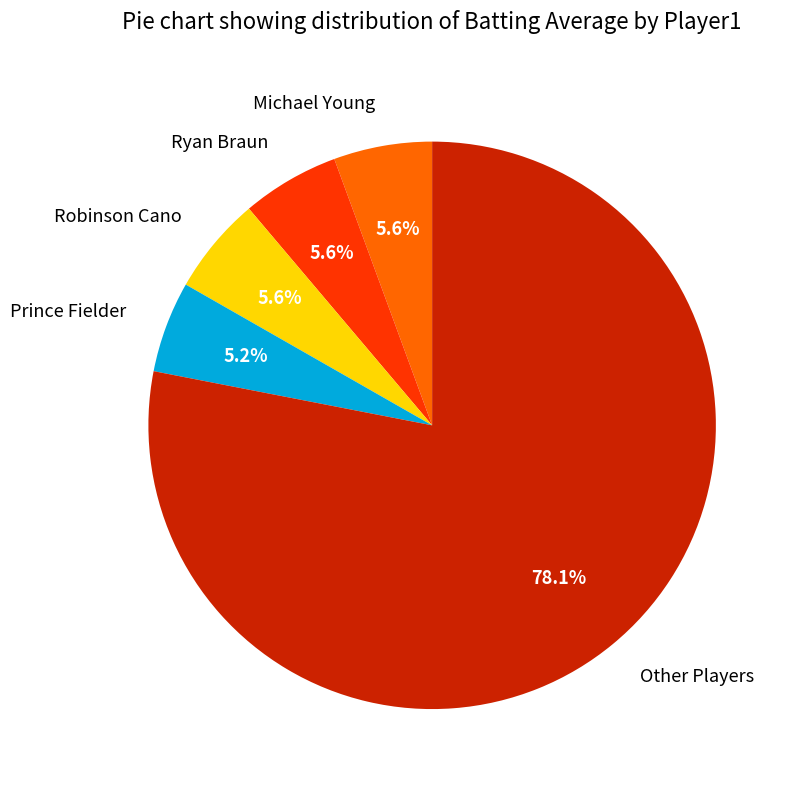

To the nearest percent, what is the difference between the largest and smallest slice percentages?

73%